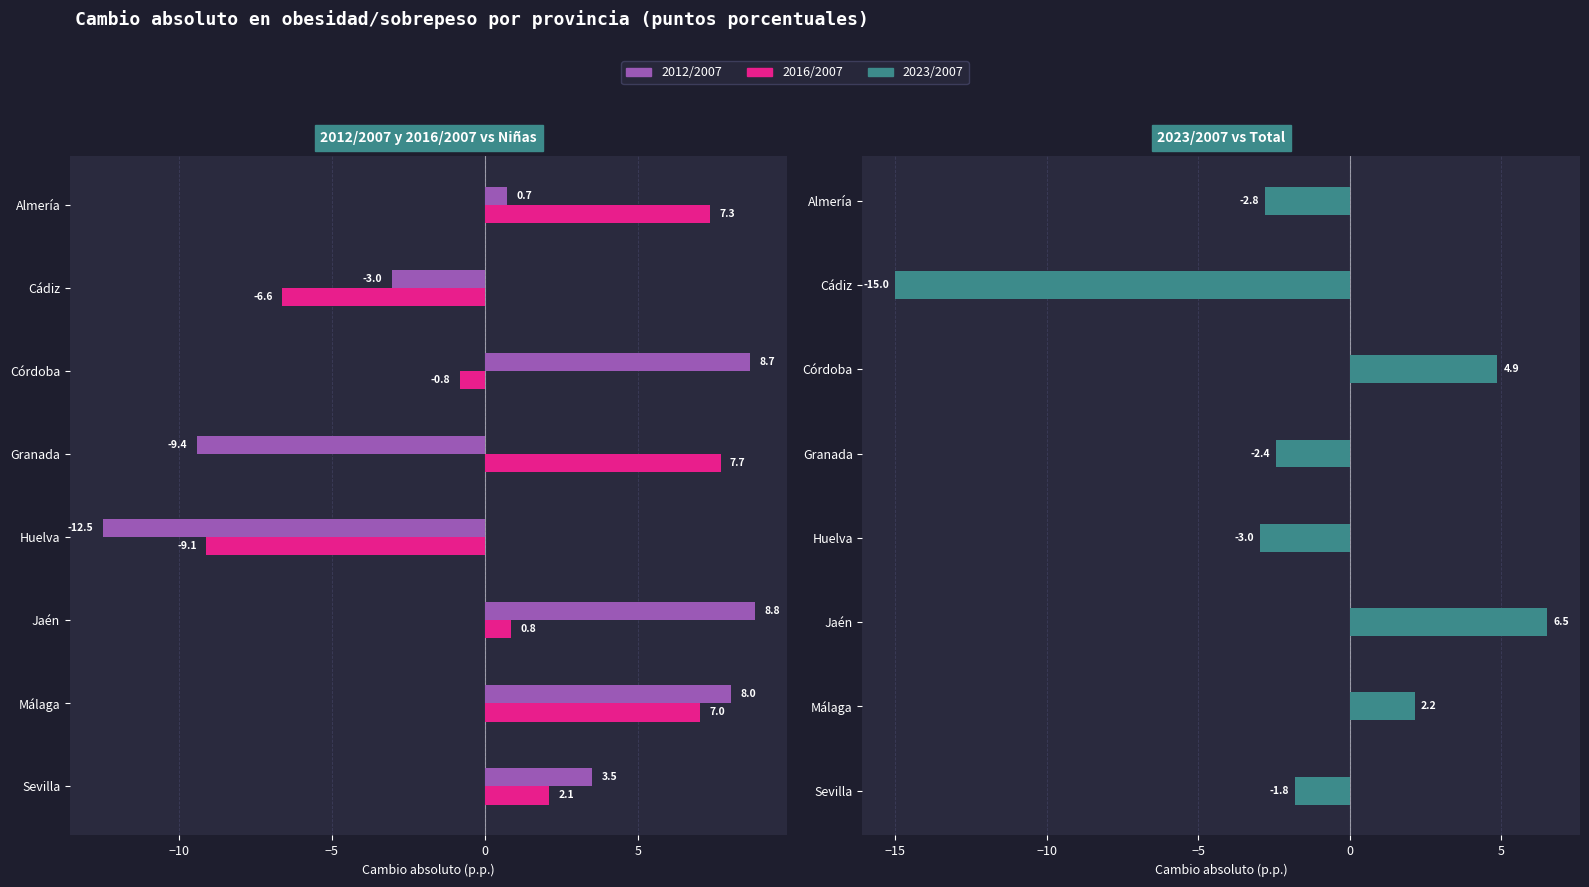

How many bars are there in each group?

3